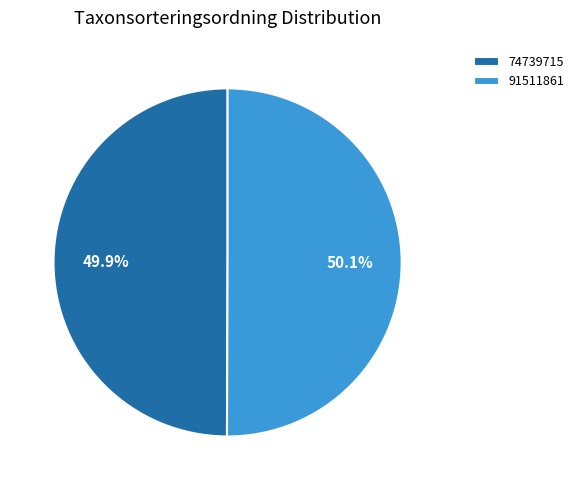

Count the number of slices in the pie.

2